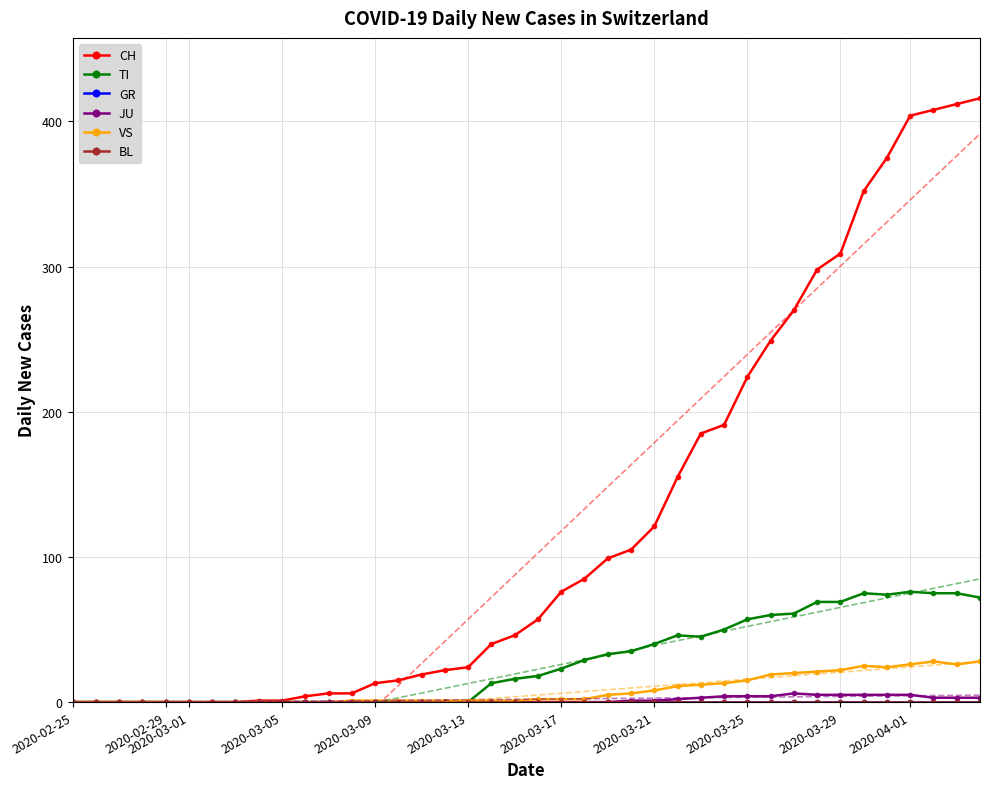

Which series has the largest total across all categories?

CH